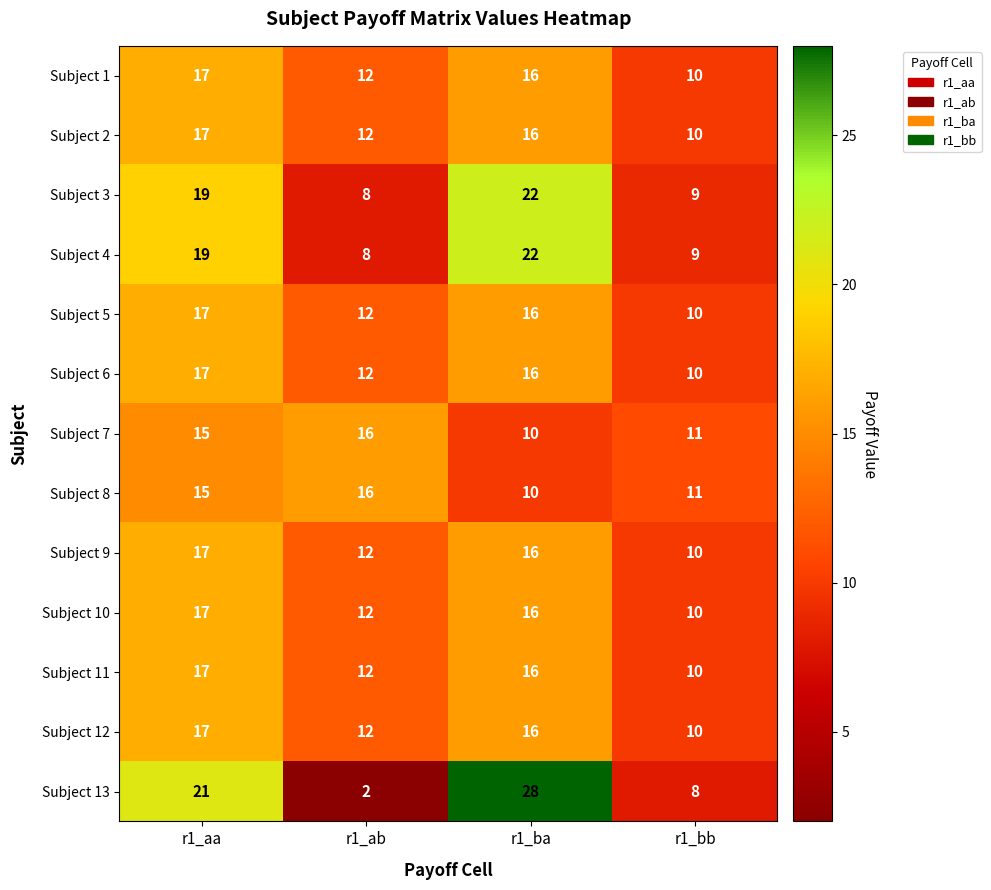

What is the average value of the Subject 2 series?

14